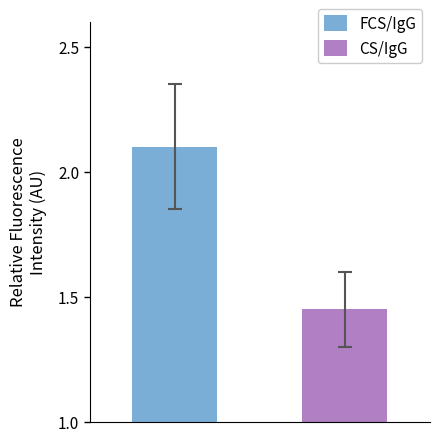

Which series has the largest range (max minus min)?

FCS/IgG